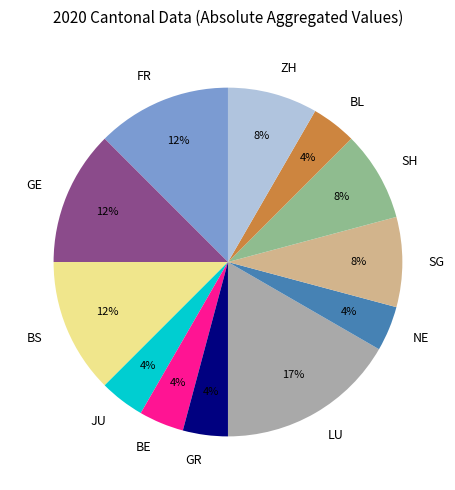

Combined, do LU and GE account for over 50%?

No